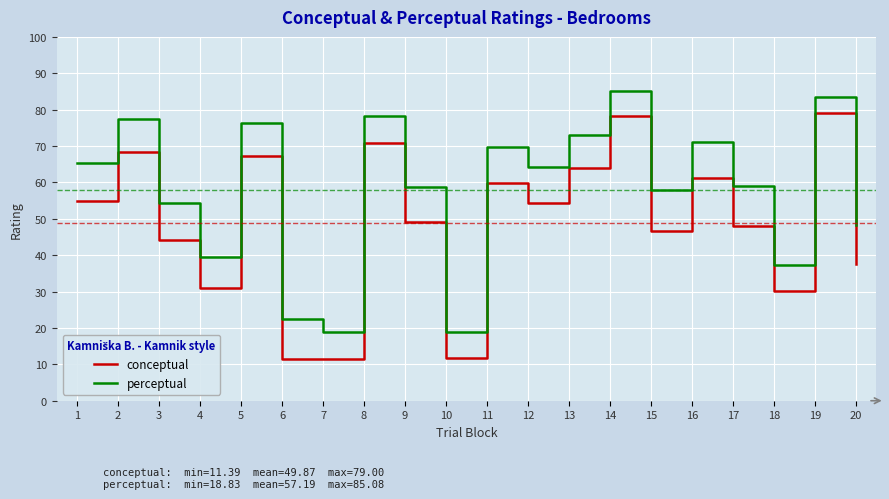

Which series has the largest total across all categories?

perceptual